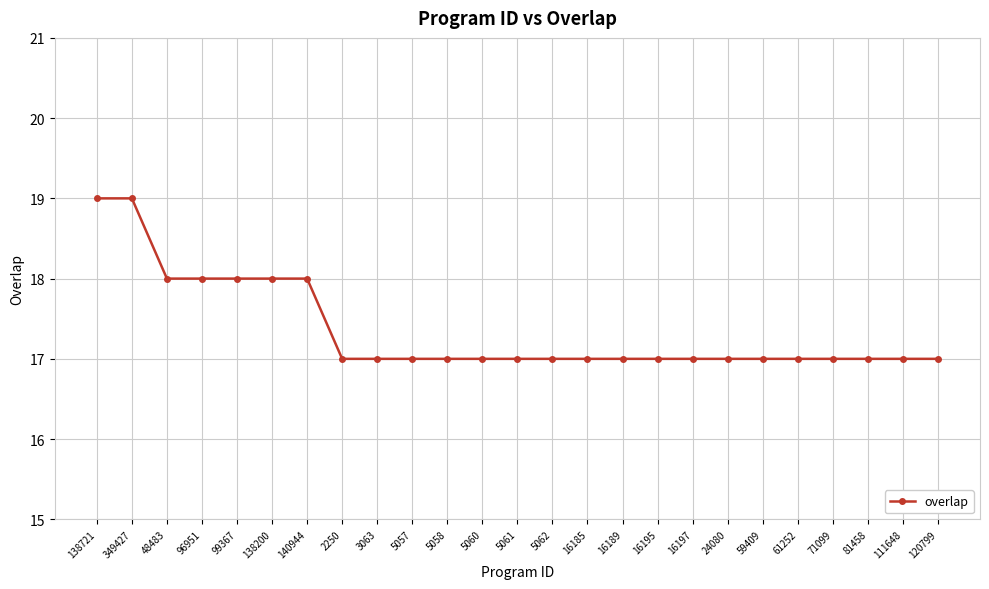

What is the greatest value displayed?

19